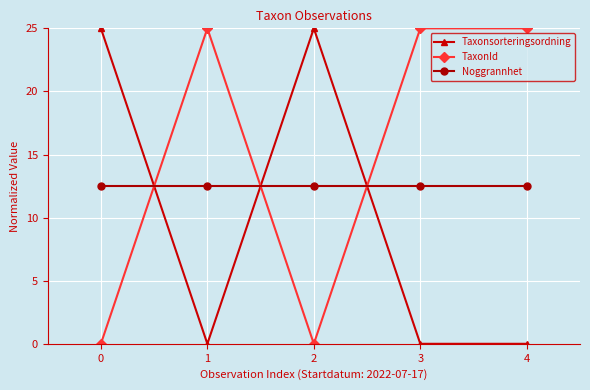

At which category does TaxonId reach its first local valley?

2